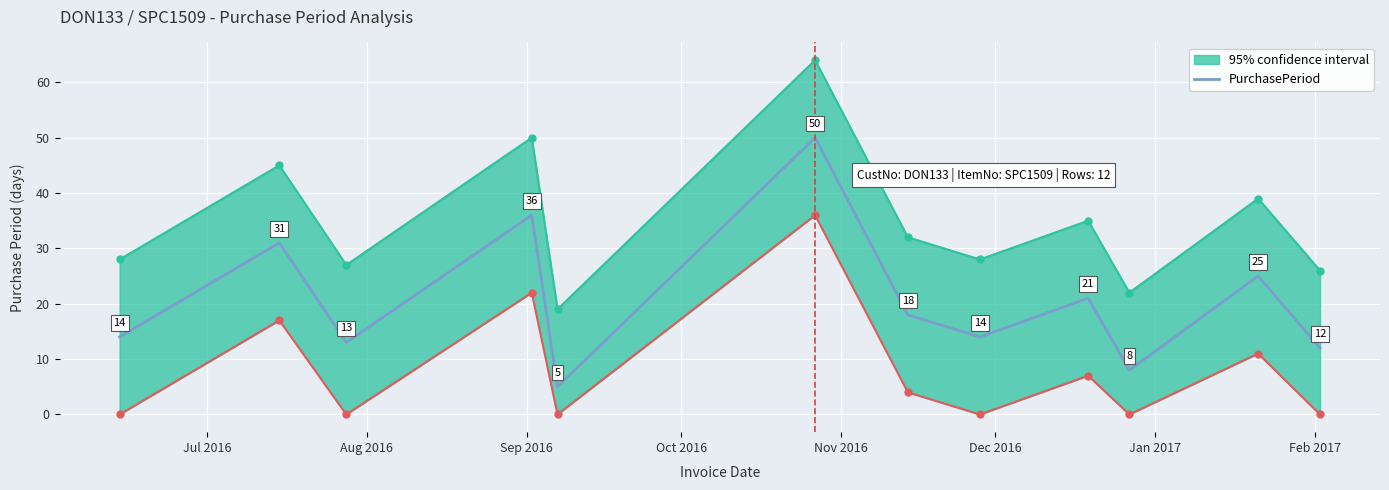

Reading right to left, extract all data points from this chart.

12	25	8	21	14	18	50	5	36	13	31	14